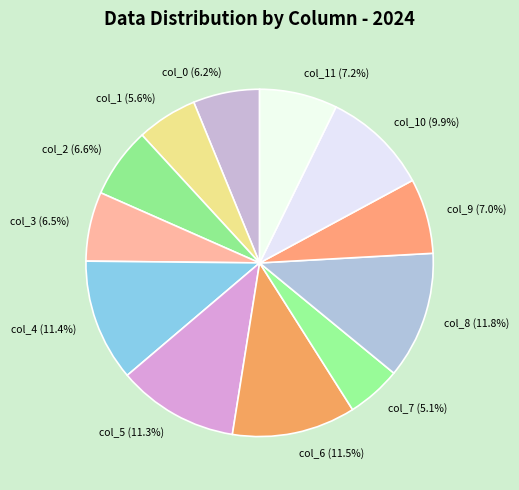

What portion of the pie excludes col_10?

90.1%